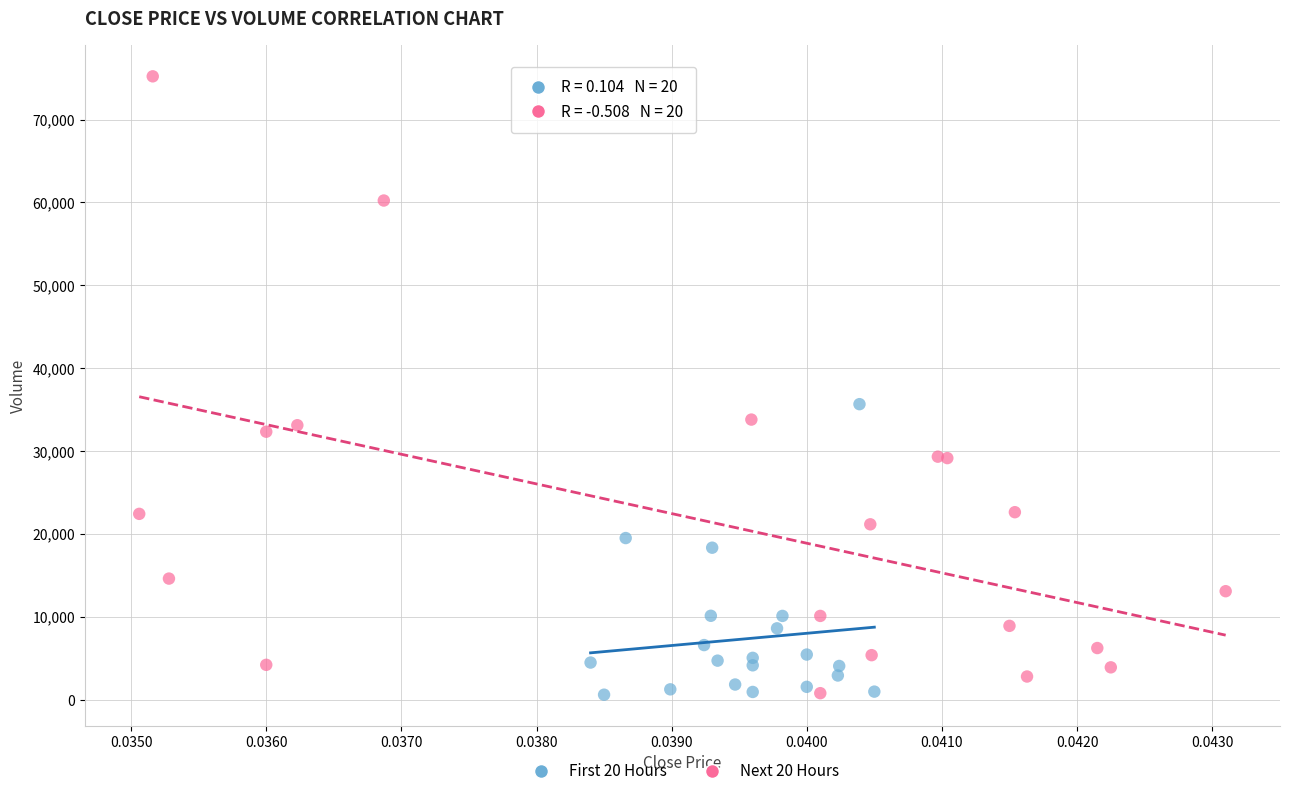

Which series contains the highest Y value?

Next 20 Hours